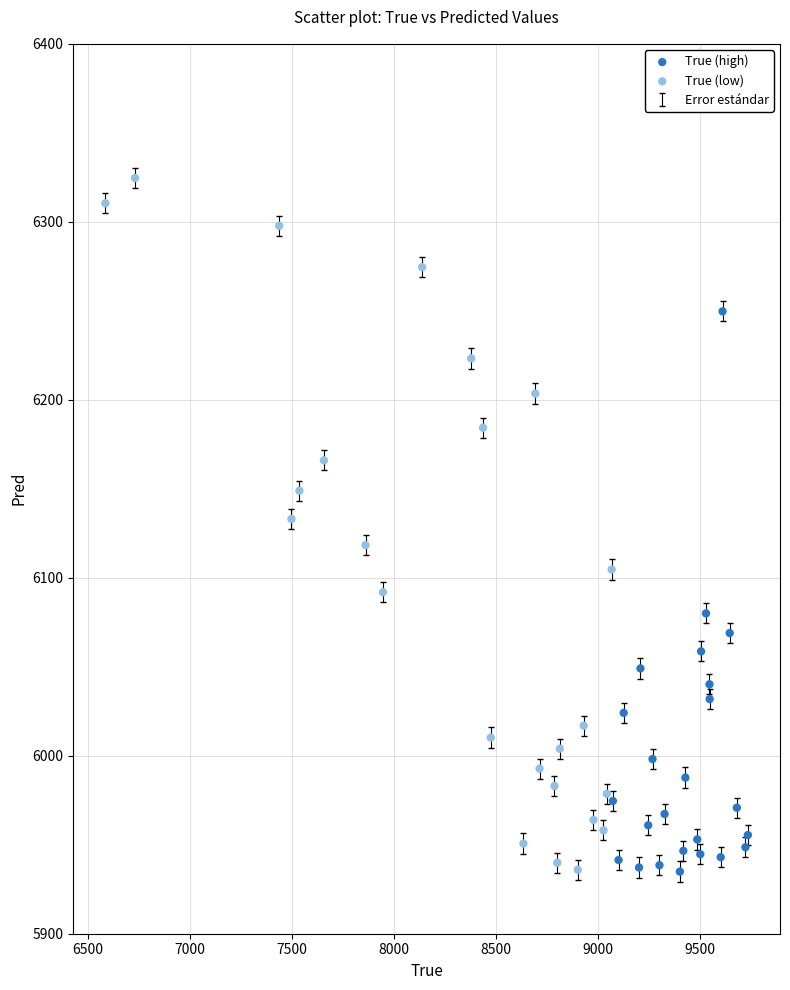

Which series reaches the maximum Y coordinate?

True (low)